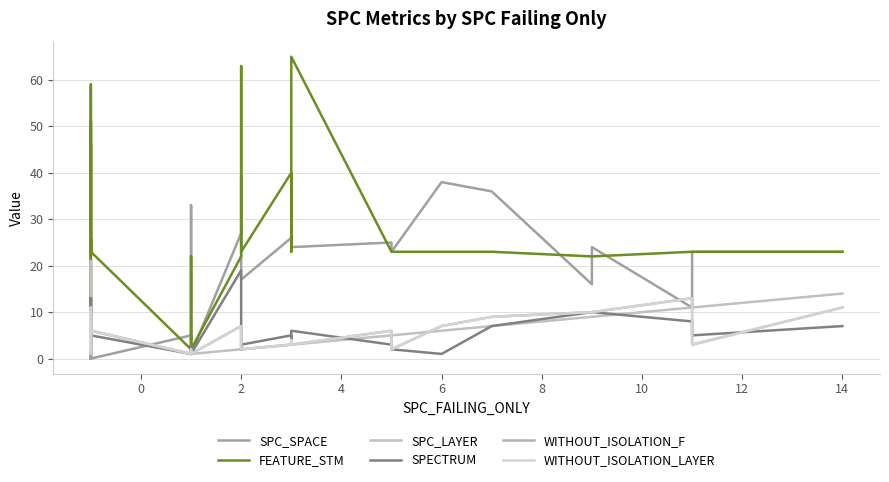

Reading right to left, what are all the values shown in this chart?

SPC_SPACE: 23	23	11	24	16	36	38	23	23	25	24	26	26	17	19	20	39	27	1	4	33	4	5	0	0	0	0	21	0	0	5	0	0	0	0	0	0	0	20	0
FEATURE_STM: 23	23	23	22	22	23	23	23	23	23	65	23	40	23	47	47	63	22	2	11	22	2	2	23	23	23	51	22	46	2	17	26	23	25	25	23	23	59	25	51
SPC_LAYER: 14	11	11	9	9	7	6	5	5	5	3	3	3	2	2	2	2	2	1	1	1	1	1	6	11	6	6	3	10	2	8	2	2	9	9	7	6	5	21	3
SPECTRUM: 7	5	8	10	10	7	1	2	3	3	6	3	5	3	2	2	14	19	1	1	3	2	1	5	6	6	13	3	13	1	5	2	2	5	3	5	4	7	3	4
WITHOUT_ISOLATION_F: 11	3	13	10	10	9	7	2	3	6	3	4	3	2	2	2	3	7	1	1	1	2	1	6	11	6	6	3	10	2	3	2	2	9	9	7	6	5	1	3
WITHOUT_ISOLATION_LAYER: 11	3	13	10	10	9	7	2	3	6	3	4	3	2	2	2	3	7	1	1	1	2	1	6	11	6	6	3	10	2	3	2	2	9	9	7	6	5	1	3